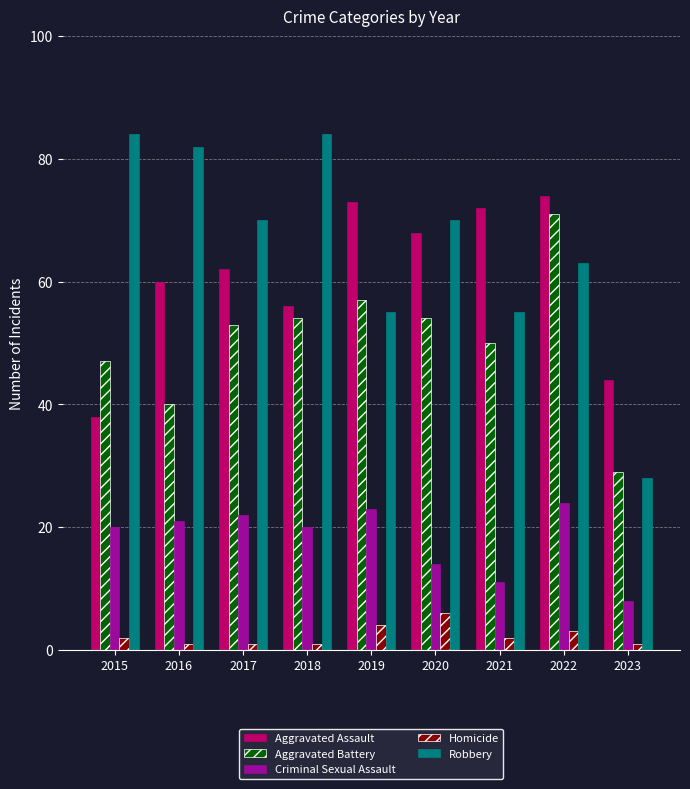

What are all the series names shown in the legend?

Aggravated Assault, Aggravated Battery, Criminal Sexual Assault, Homicide, Robbery